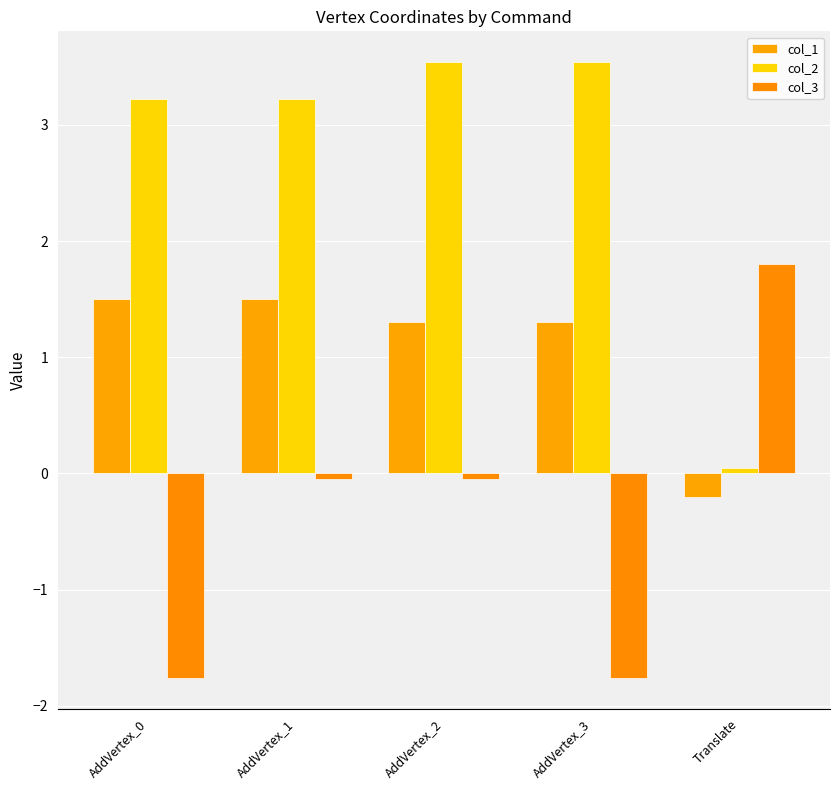

What is the minimum value for col_3?

-1.8